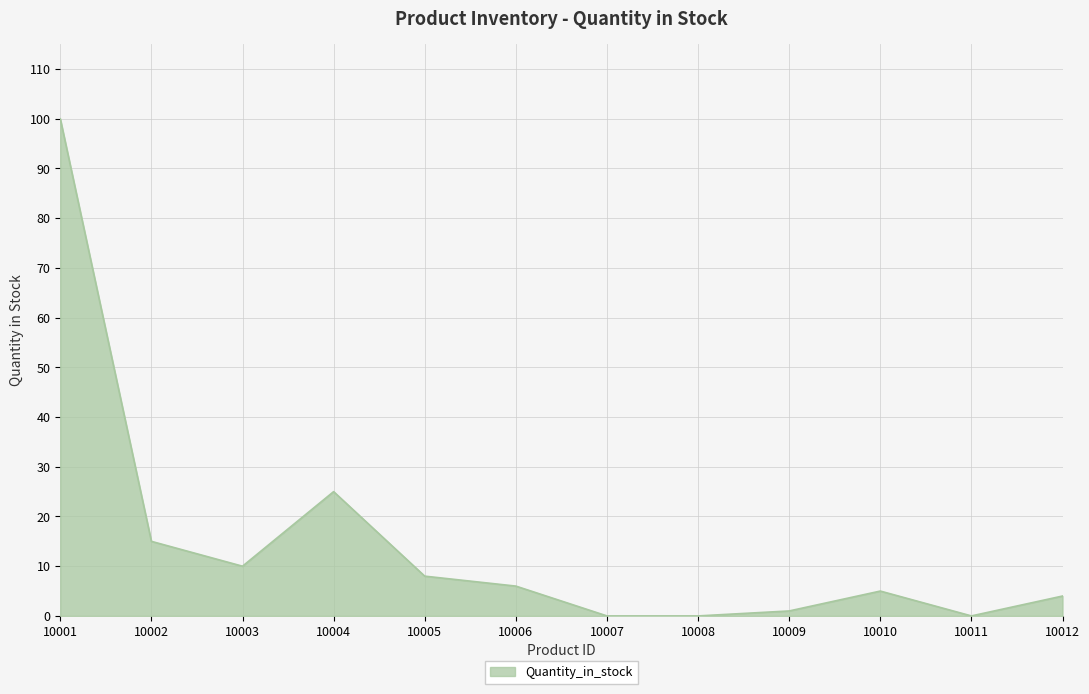

What is the difference between the maximum and minimum values?

100